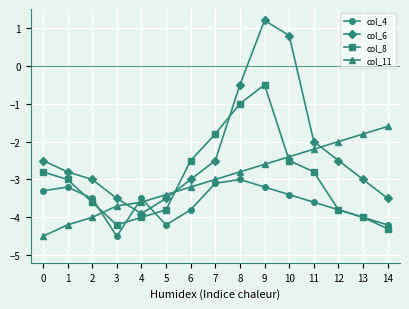

Rank the categories by col_11 value from highest to lowest.

14, 13, 12, 11, 10, 9, 8, 7, 6, 5, 4, 3, 2, 1, 0